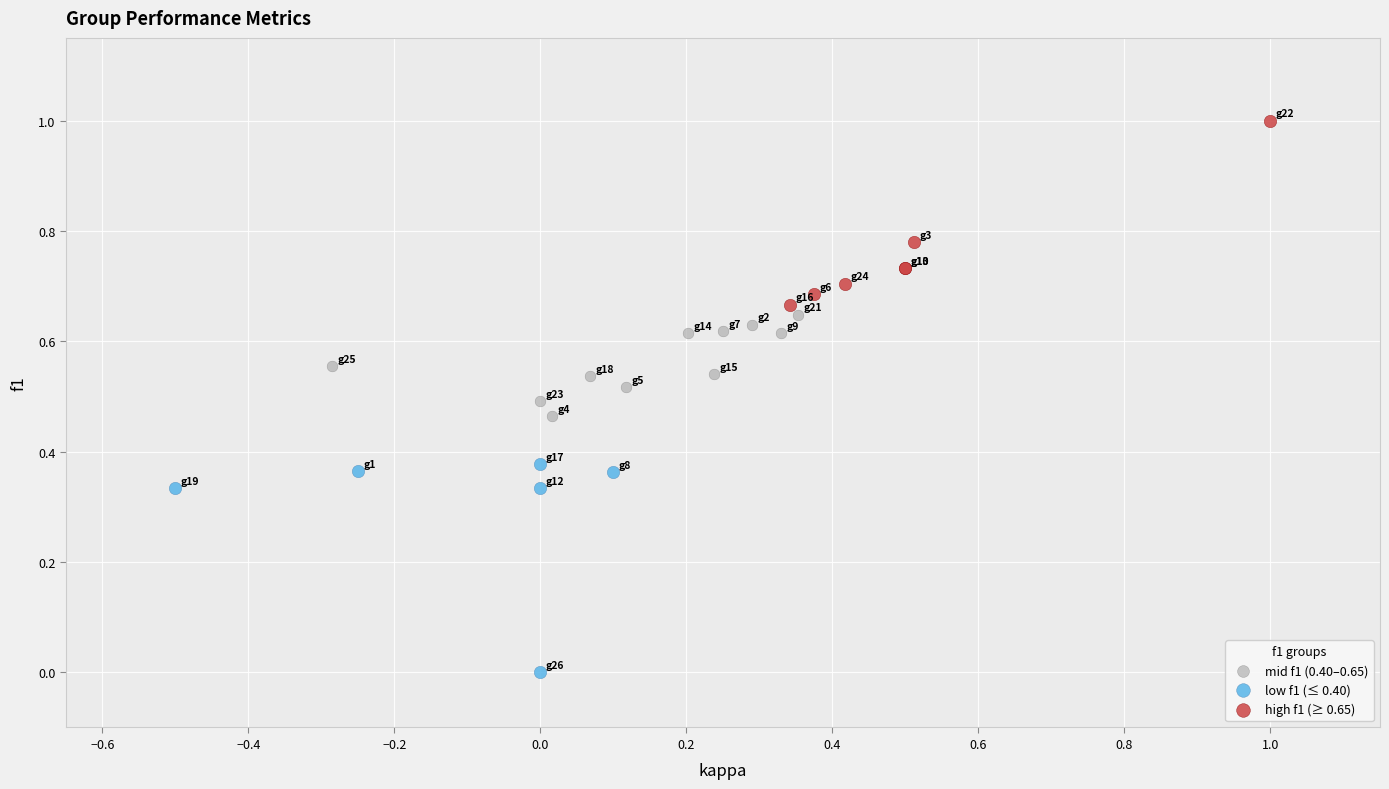

Which series has the widest spread of Y values?

low f1 (≤ 0.40)